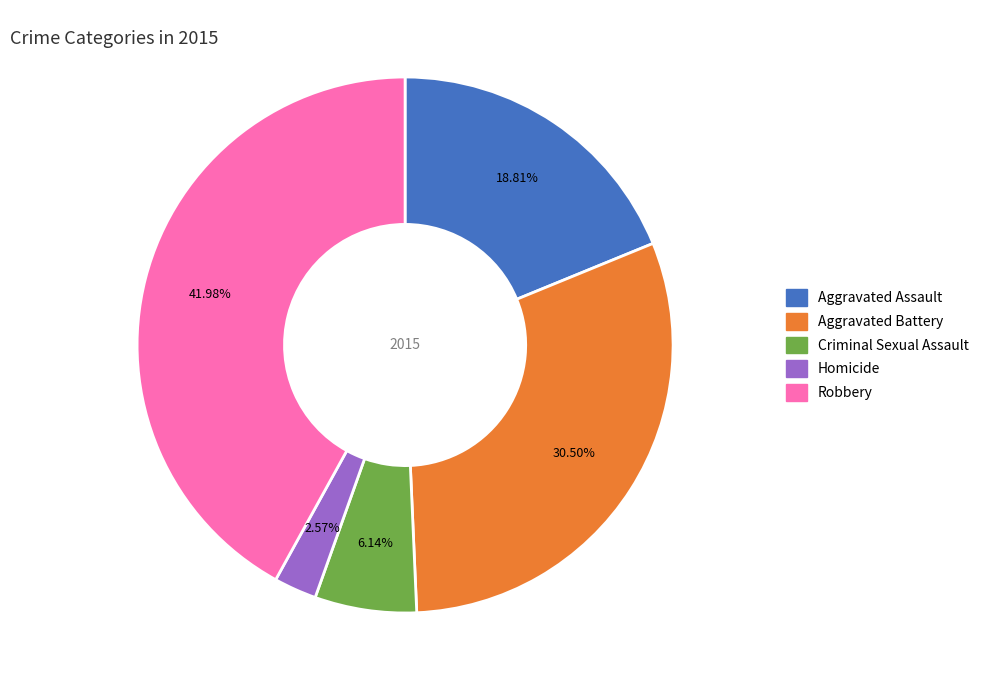

Do Criminal Sexual Assault and Robbery together represent more than half of the pie?

No